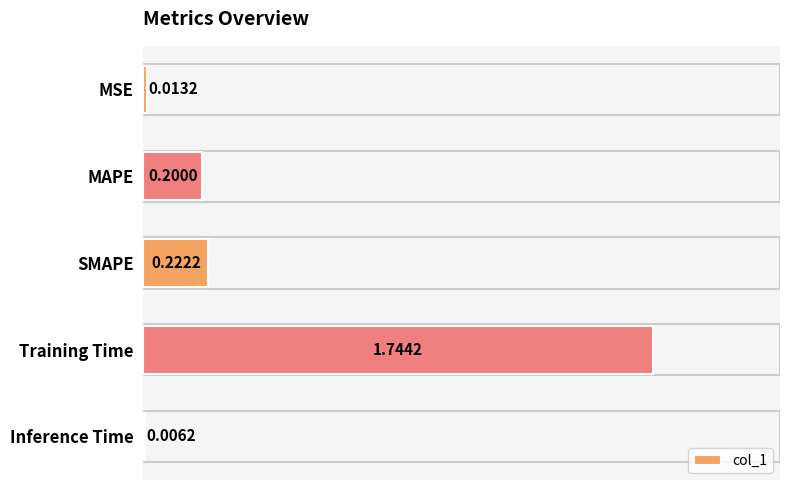

What is the change in value from MSE to Training Time?

+1.7